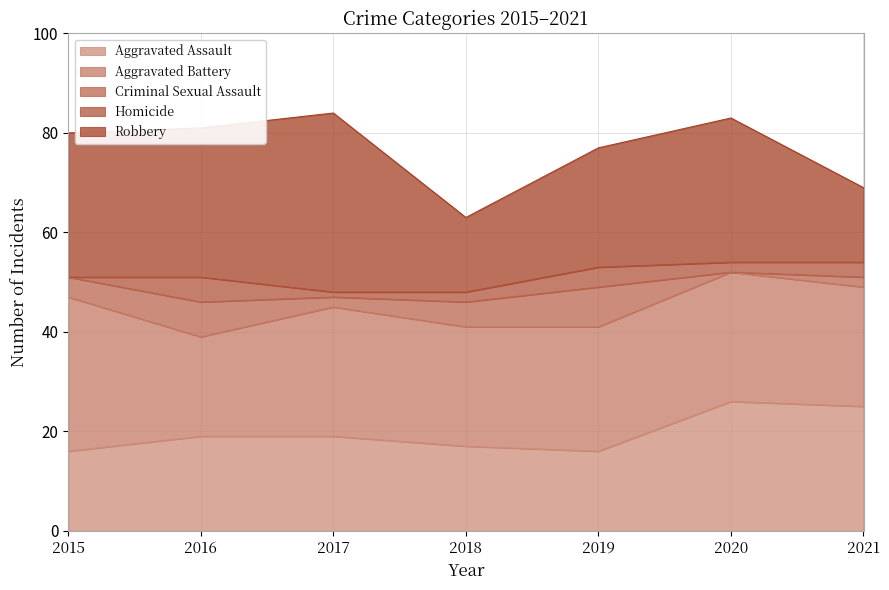

What is the difference between the highest and lowest values at 2021?

23